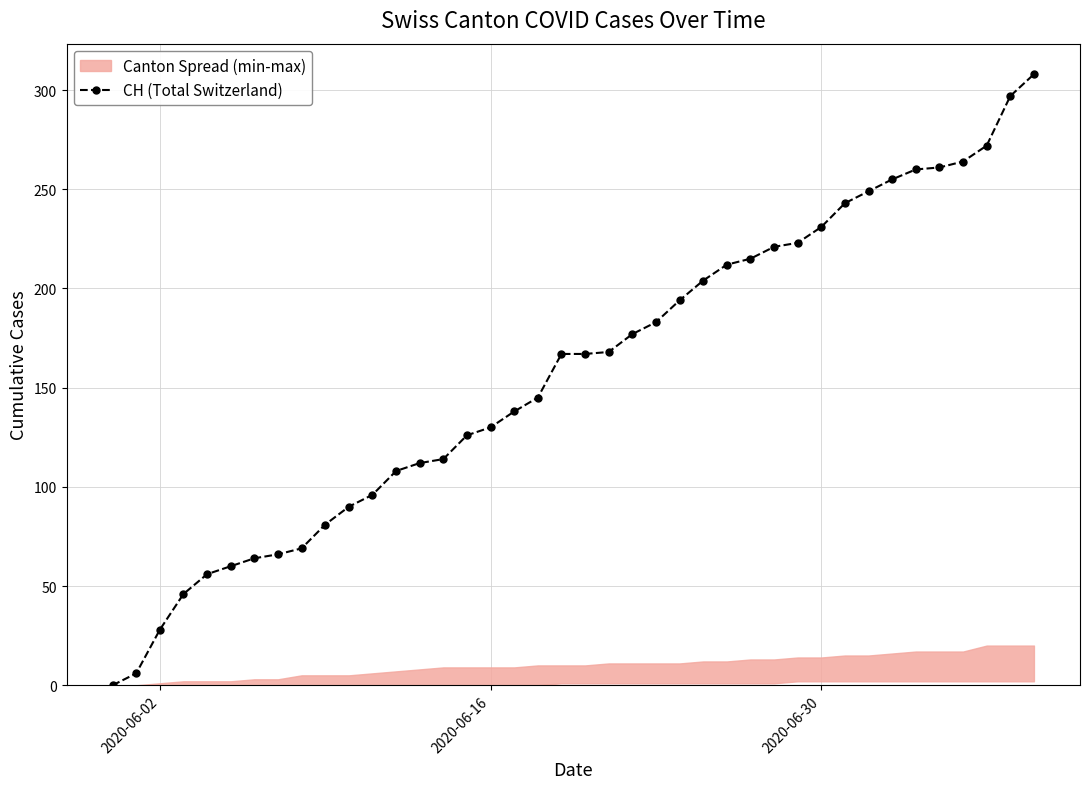

Reading right to left, transcribe all the data shown in this chart.

308	297	272	264	261	260	255	249	243	231	223	221	215	212	204	194	183	177	168	167	167	145	138	130	126	114	112	108	96	90	81	69	66	64	60	56	46	28	6	0